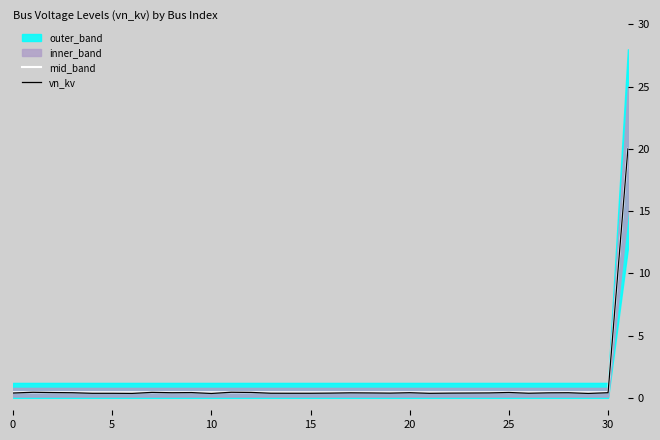

What is the maximum value for mid_band?

20.0